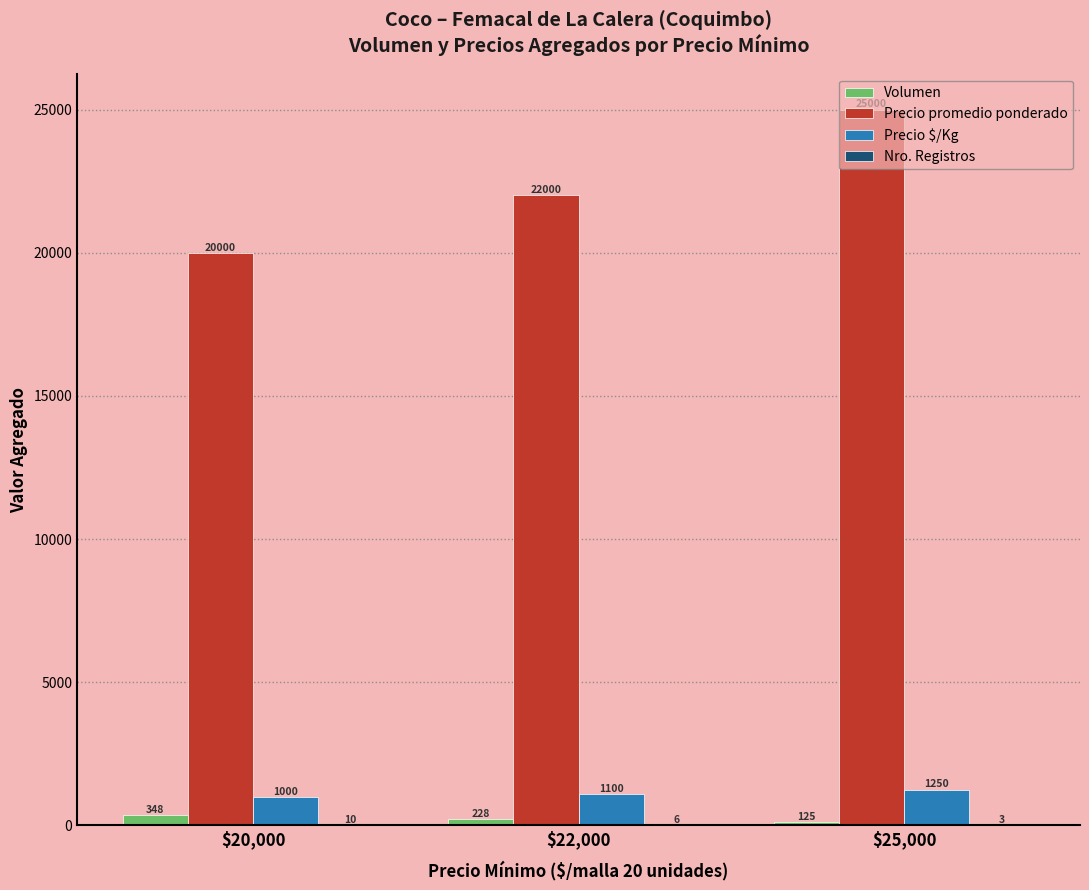

Are the bars grouped side by side (vs. stacked)?

Yes